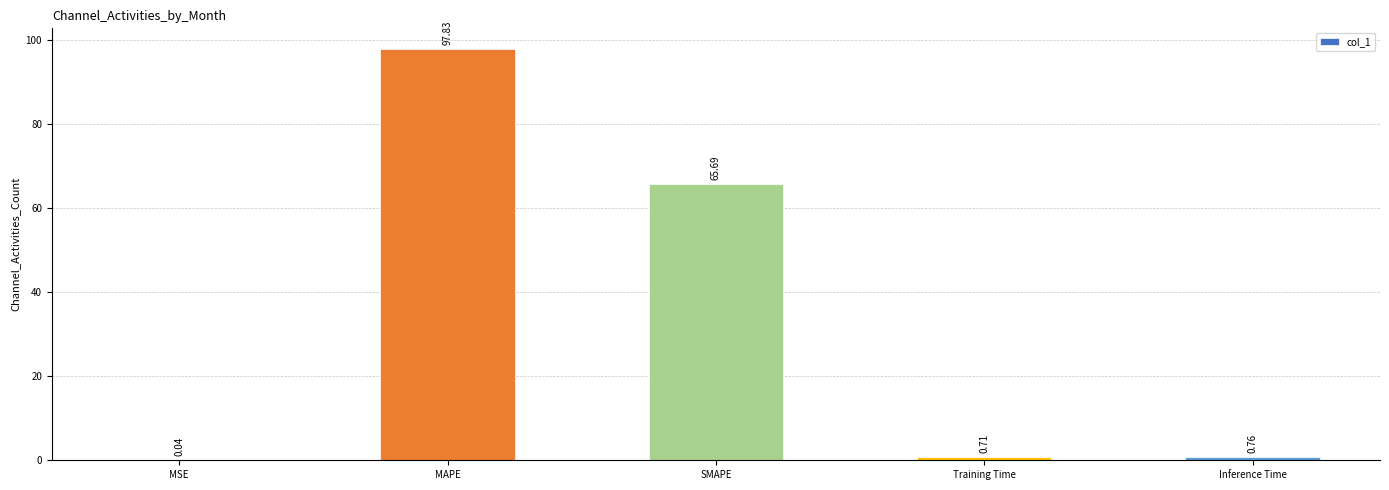

Does the chart contain stacked bars?

No